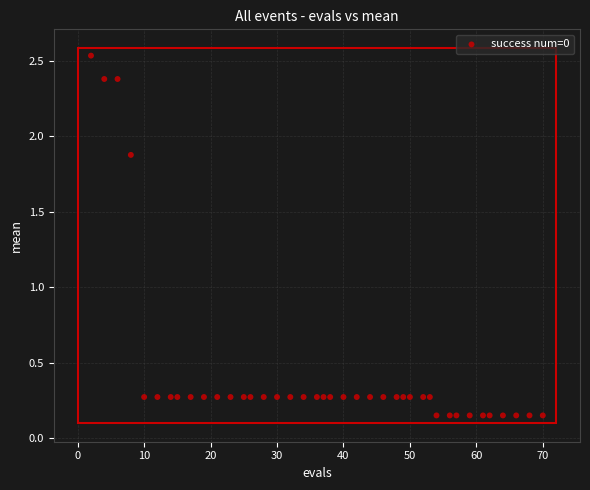

What is the range of Y values (max minus min)?

2.4